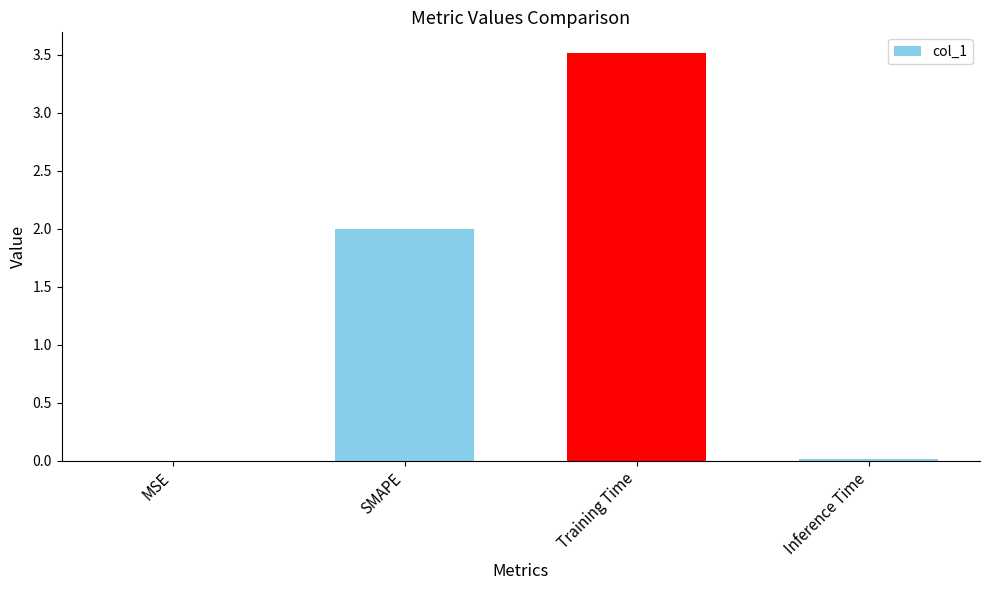

The chart shows a value of 2.0 at SMAPE. True or false?

True